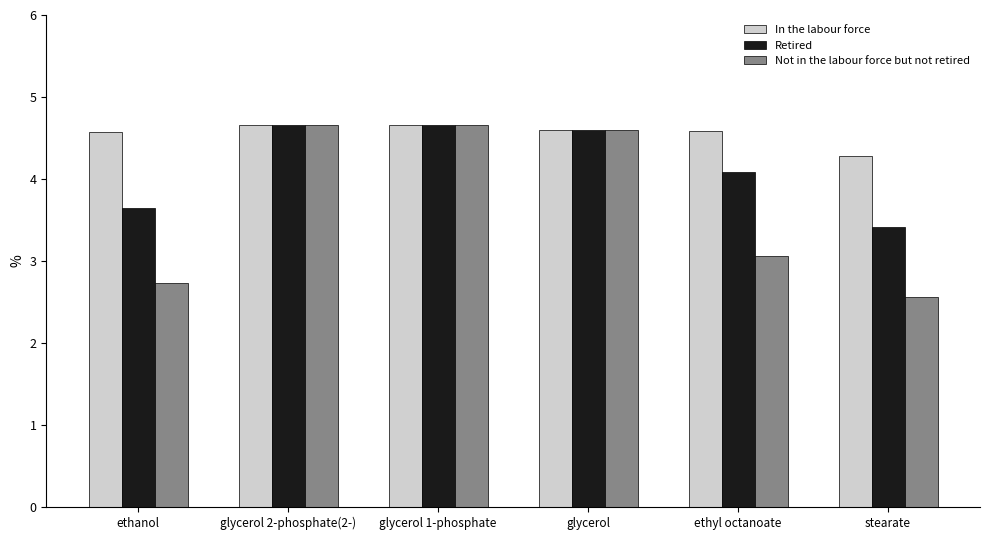

The value of Retired at ethyl octanoate is 5.9. True or false?

False